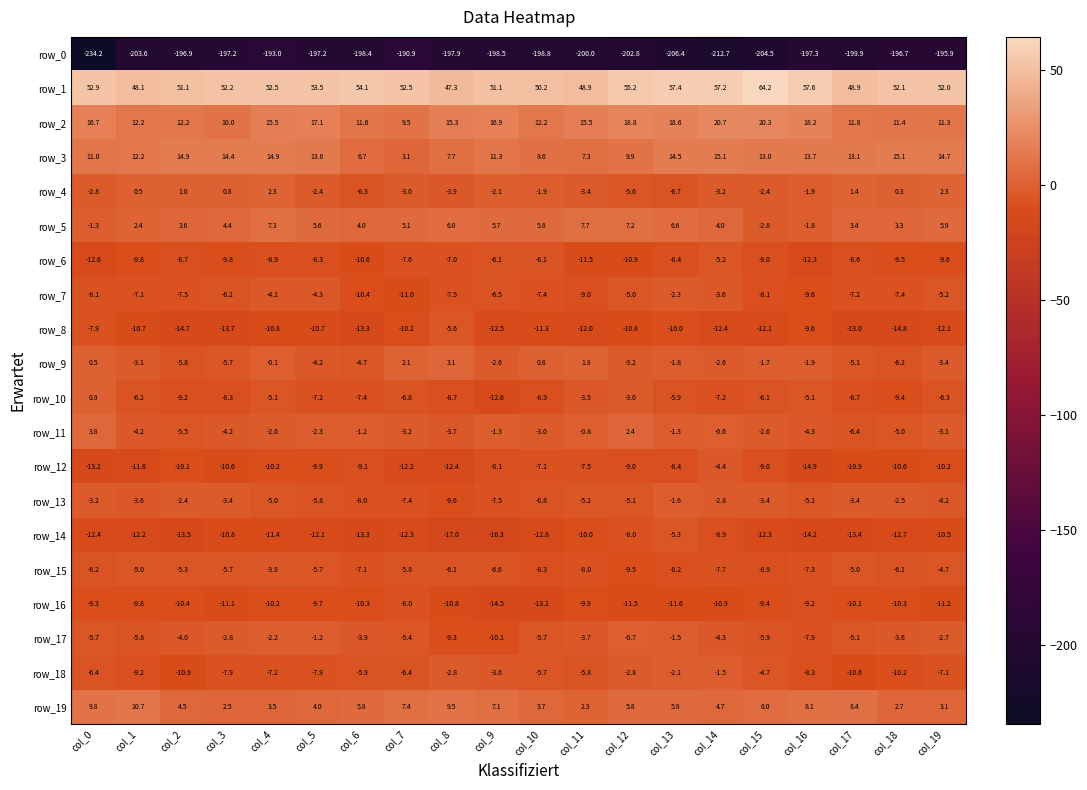

What is the sum of the row_11 values at col_18 and col_2?

-10.5